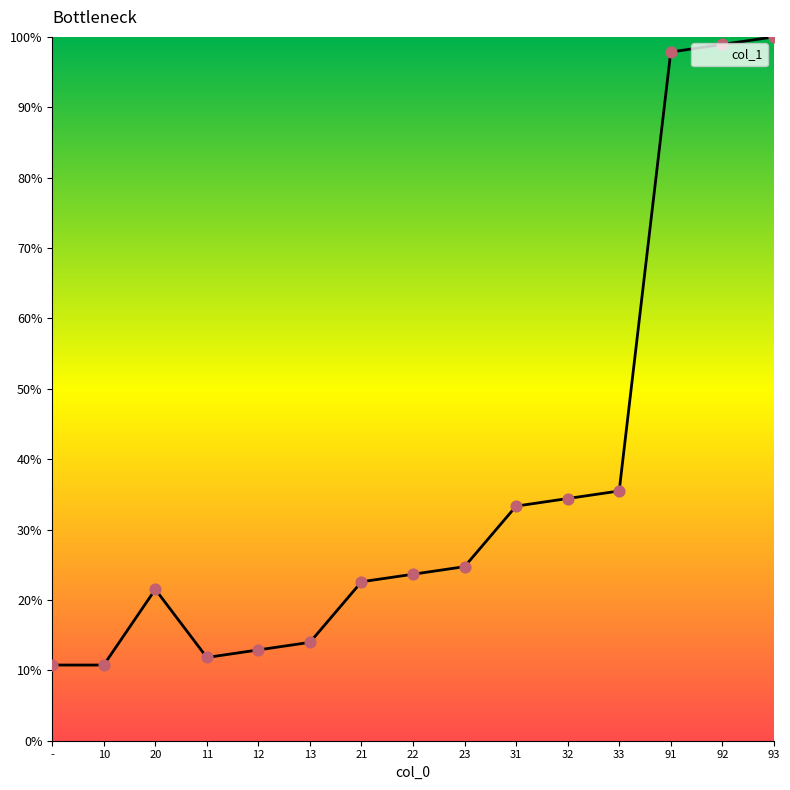

What is the change in value from 11 to 12?

+1.1